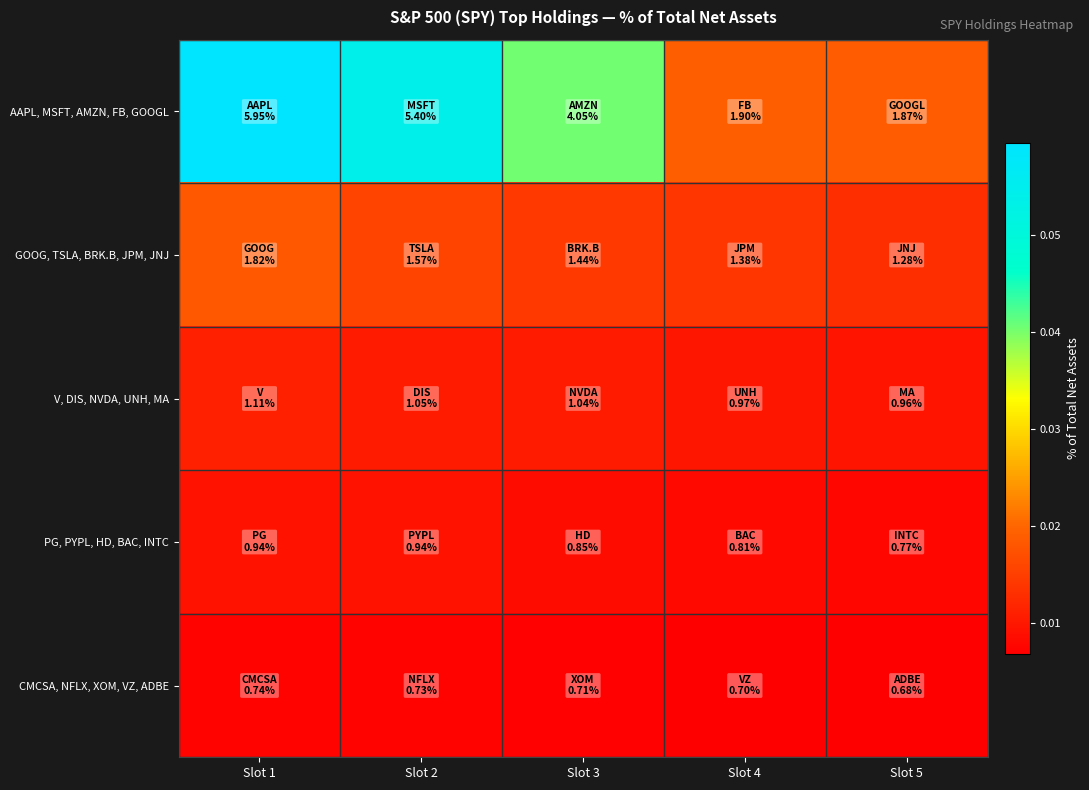

Which series changed the most between Slot 3 and Slot 5?

AAPL, MSFT, AMZN, FB, GOOGL